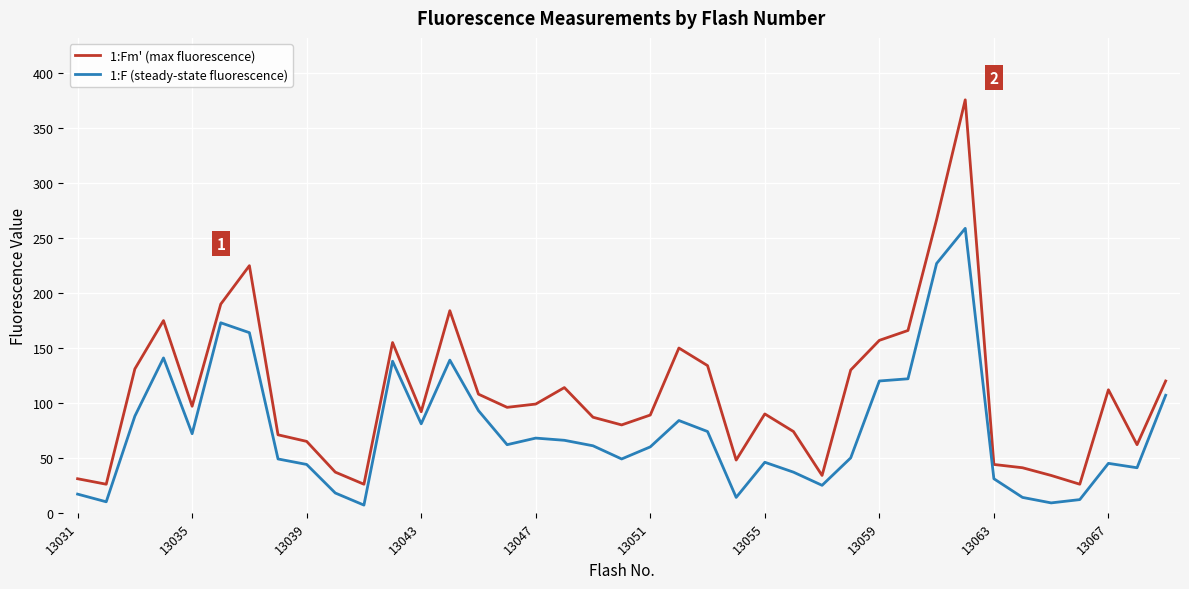

True or false: 1:Fm' (max fluorescence) and 1:F (steady-state fluorescence) intersect in this chart.

False